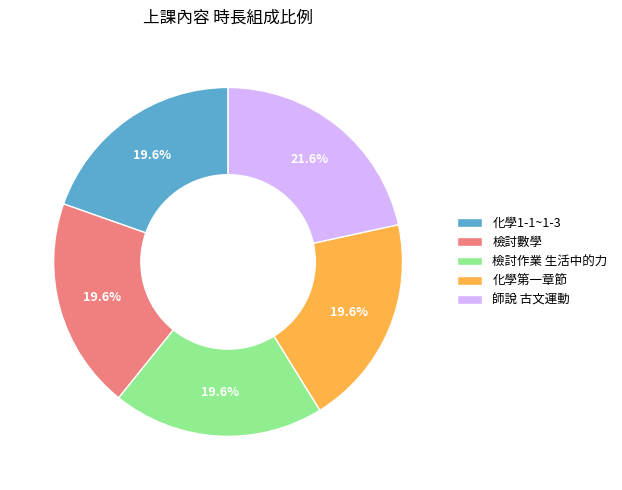

True or false: 師說 古文運動 accounts for 22% of the total.

True